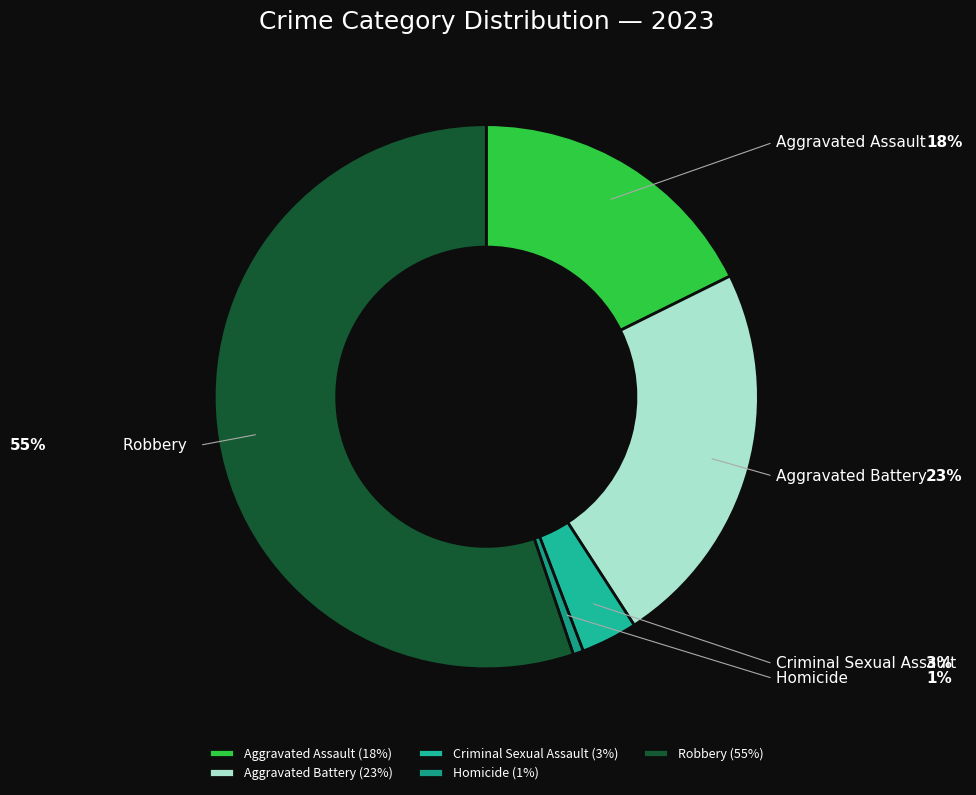

Combined, what portion of the pie is Aggravated Assault and Homicide?

18.3%